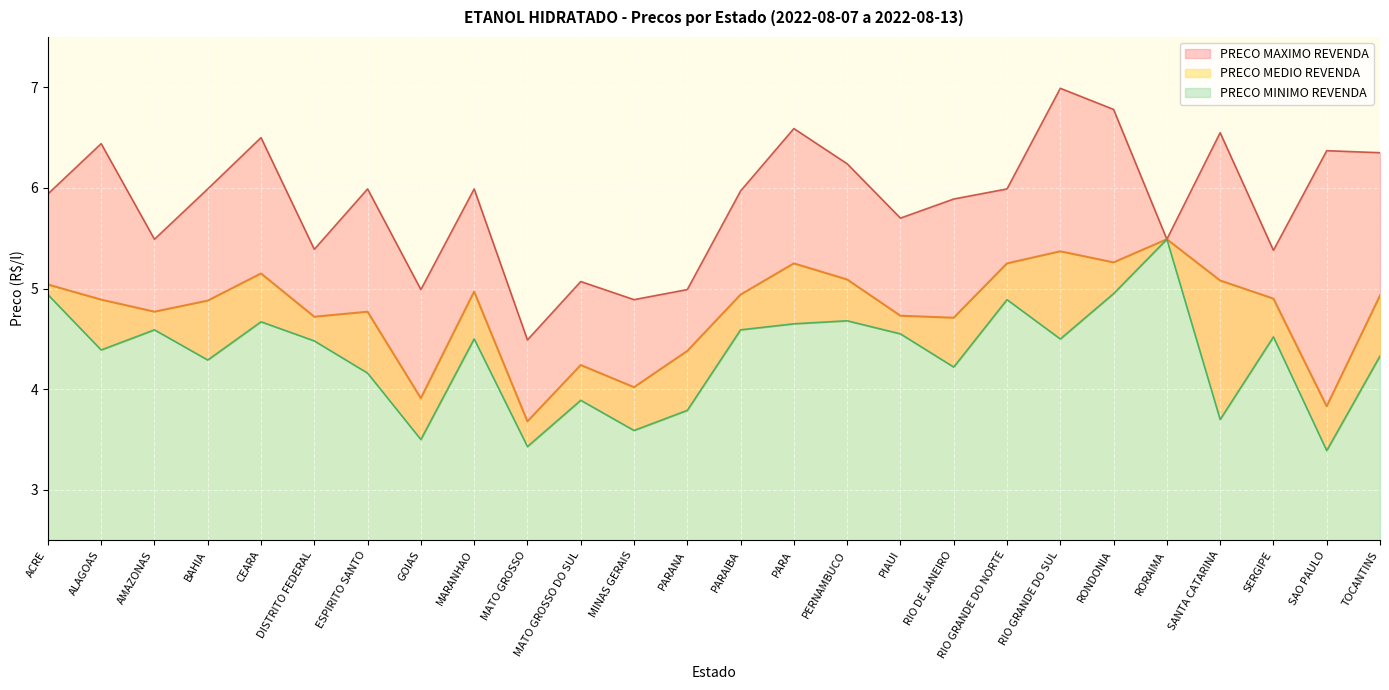

Does the chart display data point markers on the line(s)?

No